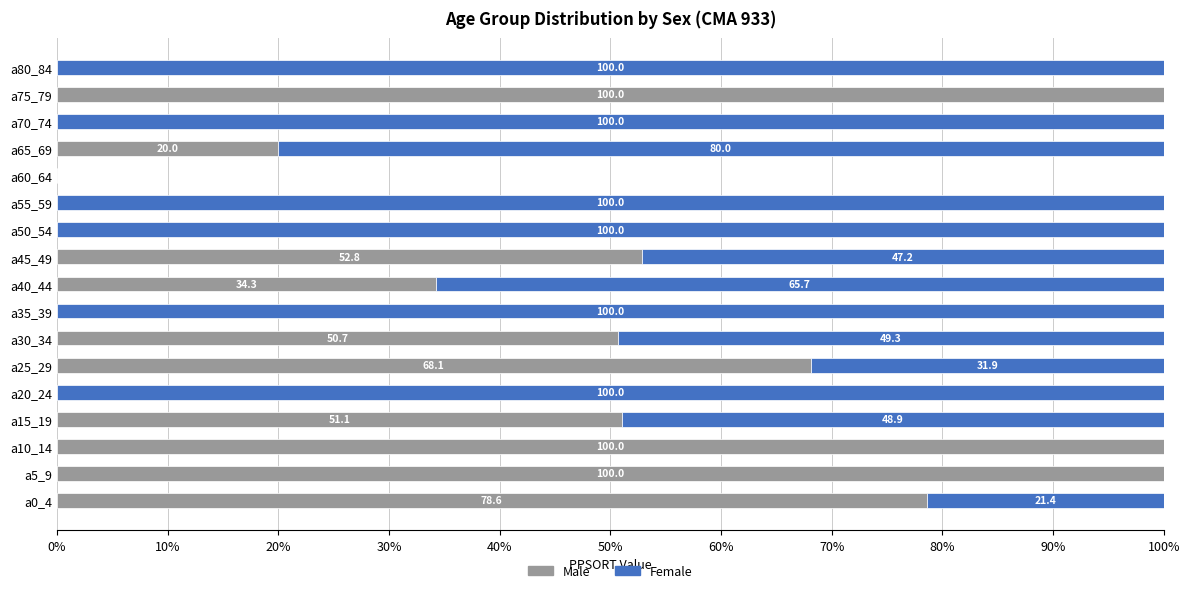

The value of Male at a15_19 is 51.1. True or false?

True